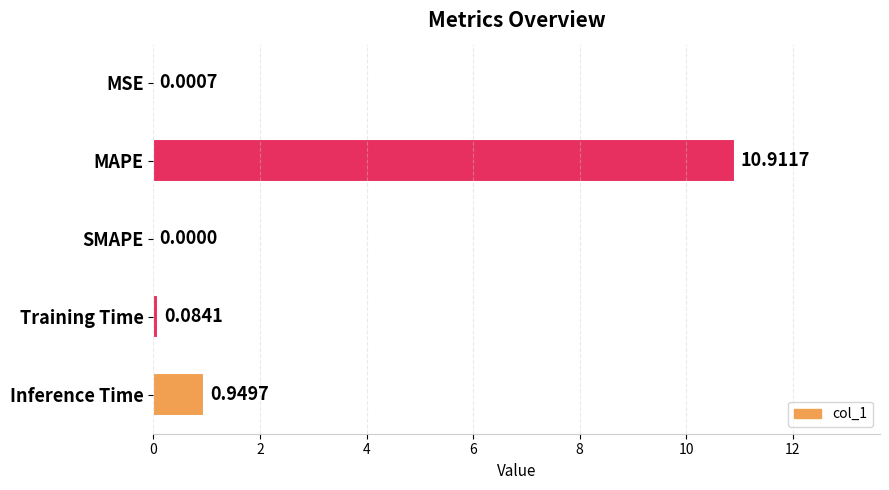

What is the change in value from SMAPE to Training Time?

+0.1